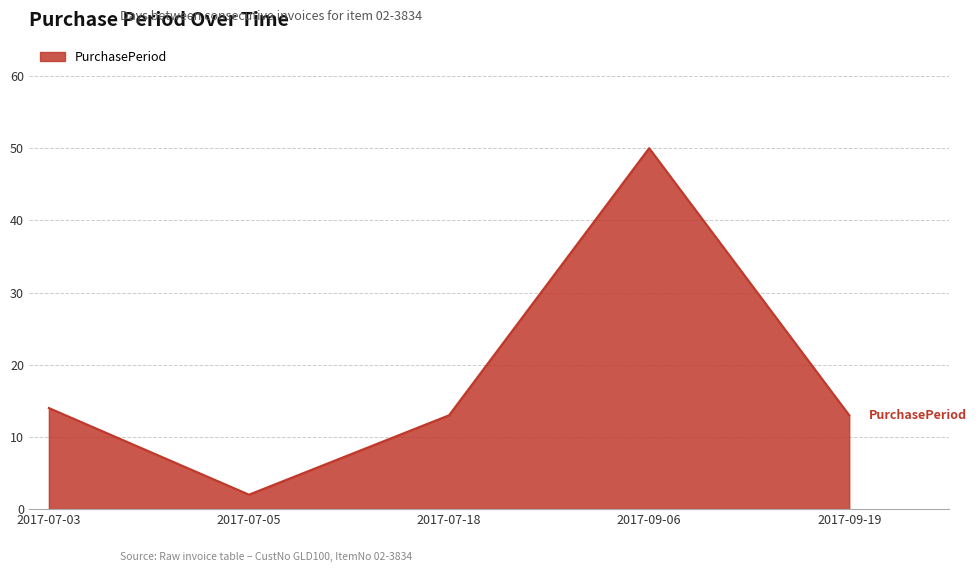

Which has a higher value, 2017-07-03 or 2017-09-06?

2017-09-06